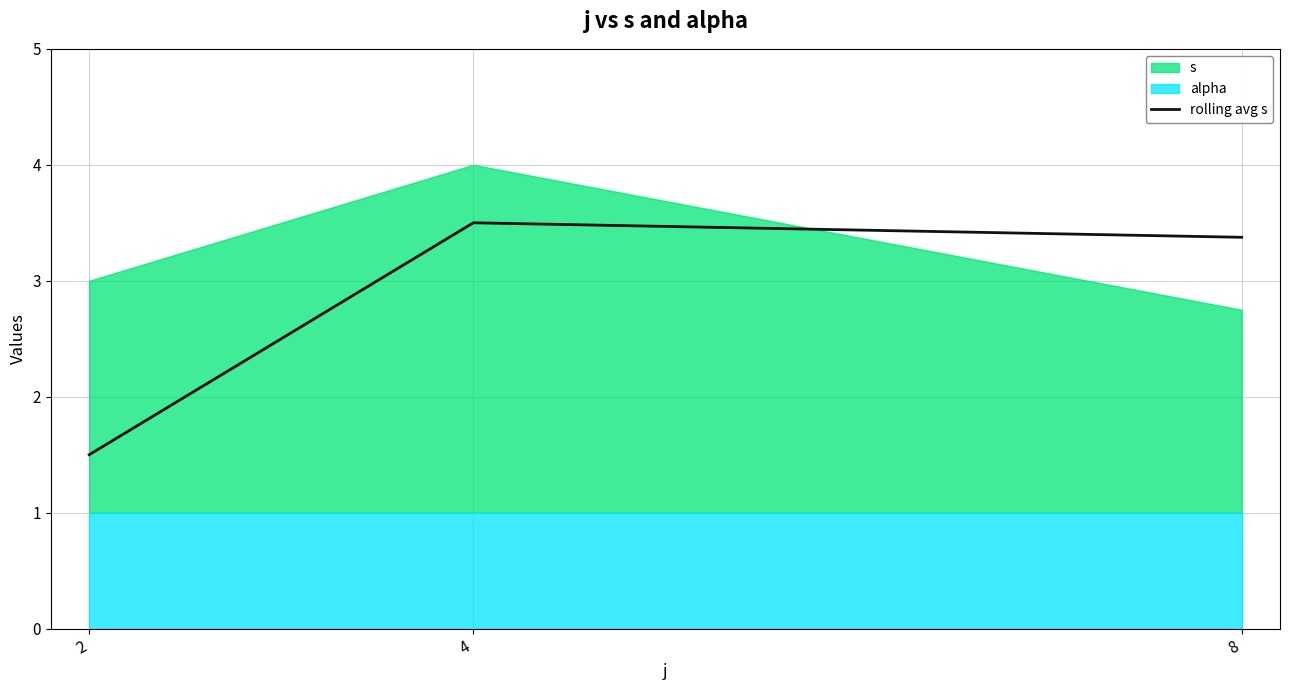

Which category has the highest value in the rolling avg s series?

4